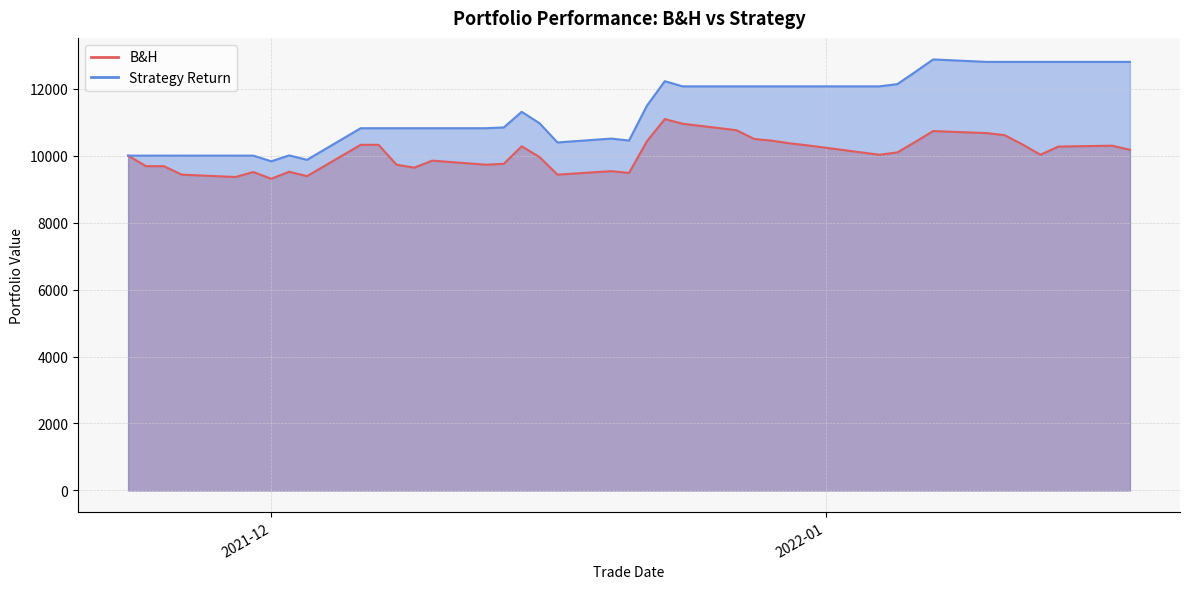

Which series has the largest range (max minus min)?

Strategy Return